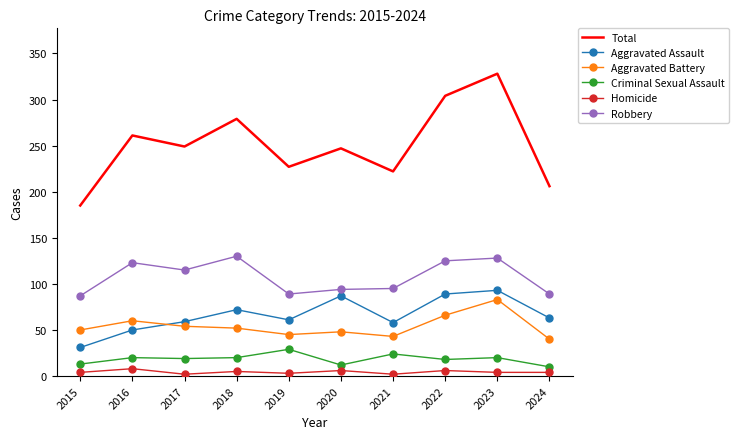

Rank the series at 2017 from lowest to highest value.

Homicide, Criminal Sexual Assault, Aggravated Battery, Aggravated Assault, Robbery, Total